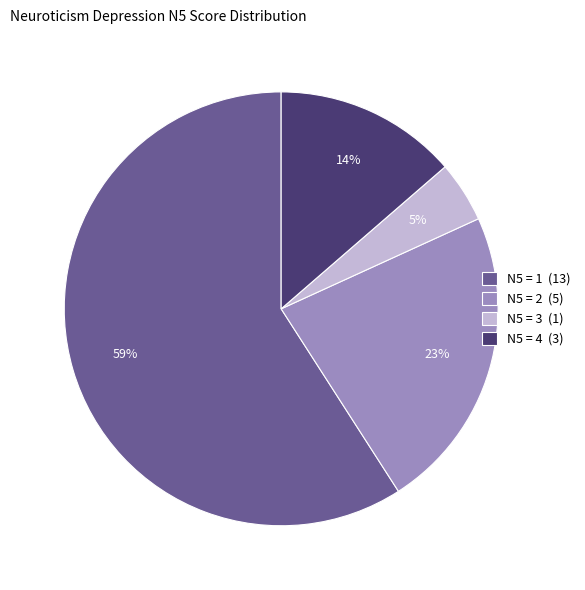

Which slice is the largest?

N5 = 1 (13)